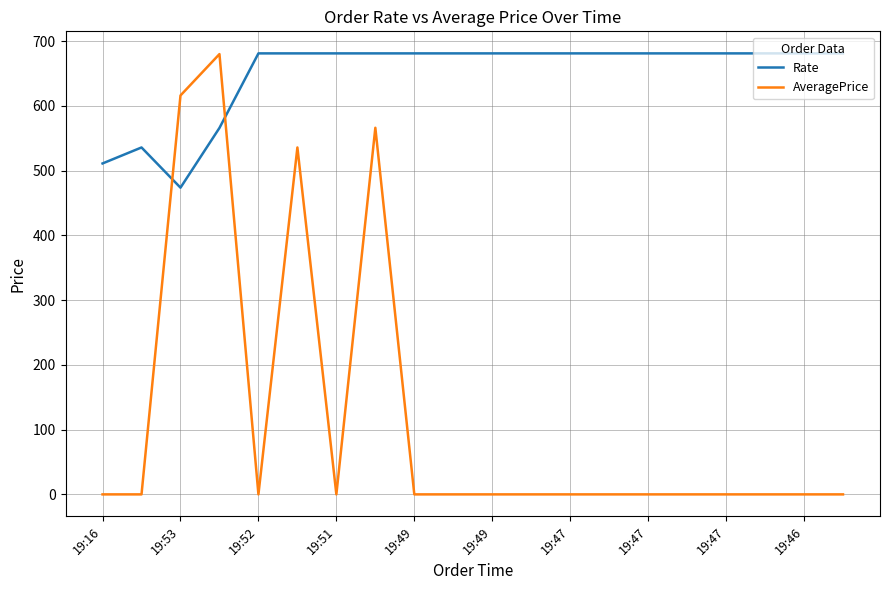

Which series has the largest total across all categories?

Rate